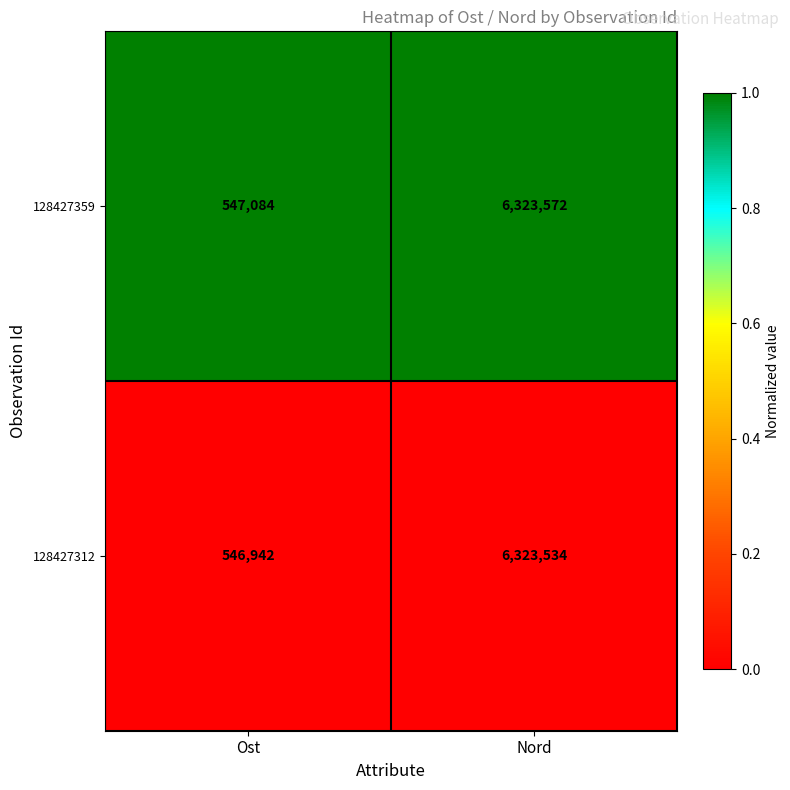

What is the difference between the highest and lowest values at Nord?

38